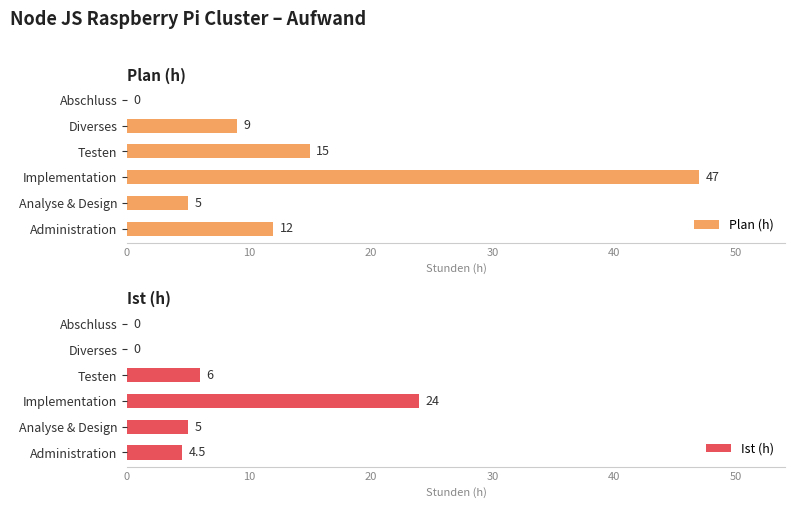

Is the value of Ist (h) at 30 greater than the value of Plan (h) at 40?

No